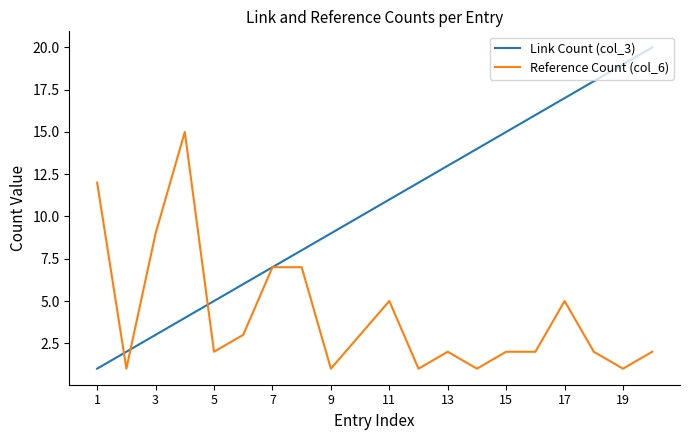

List the series in order of their overall mean, highest first.

Link Count (col_3), Reference Count (col_6)